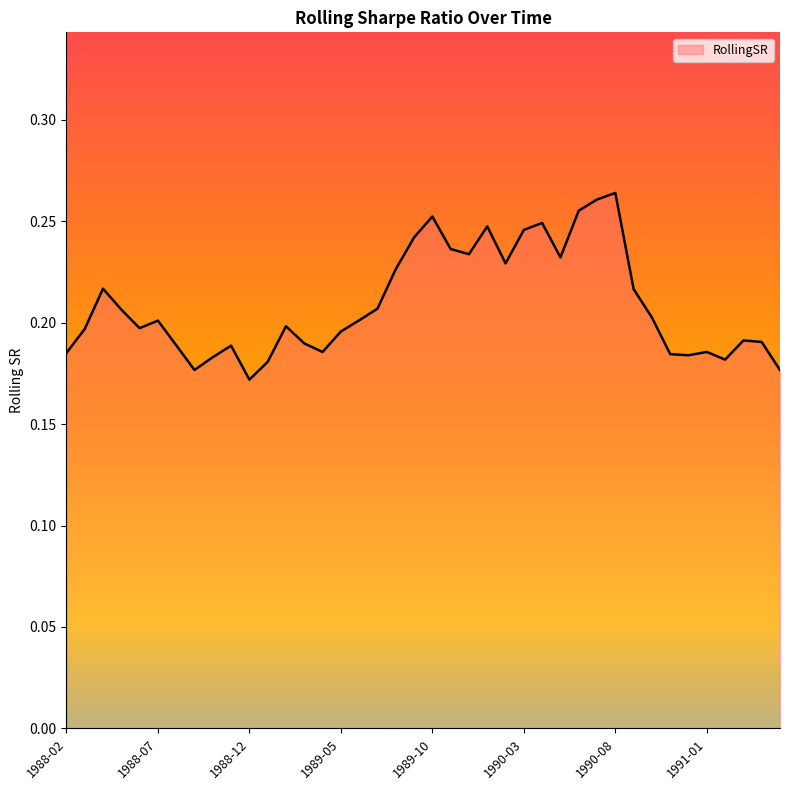

Does the chart display data point markers on the line(s)?

No